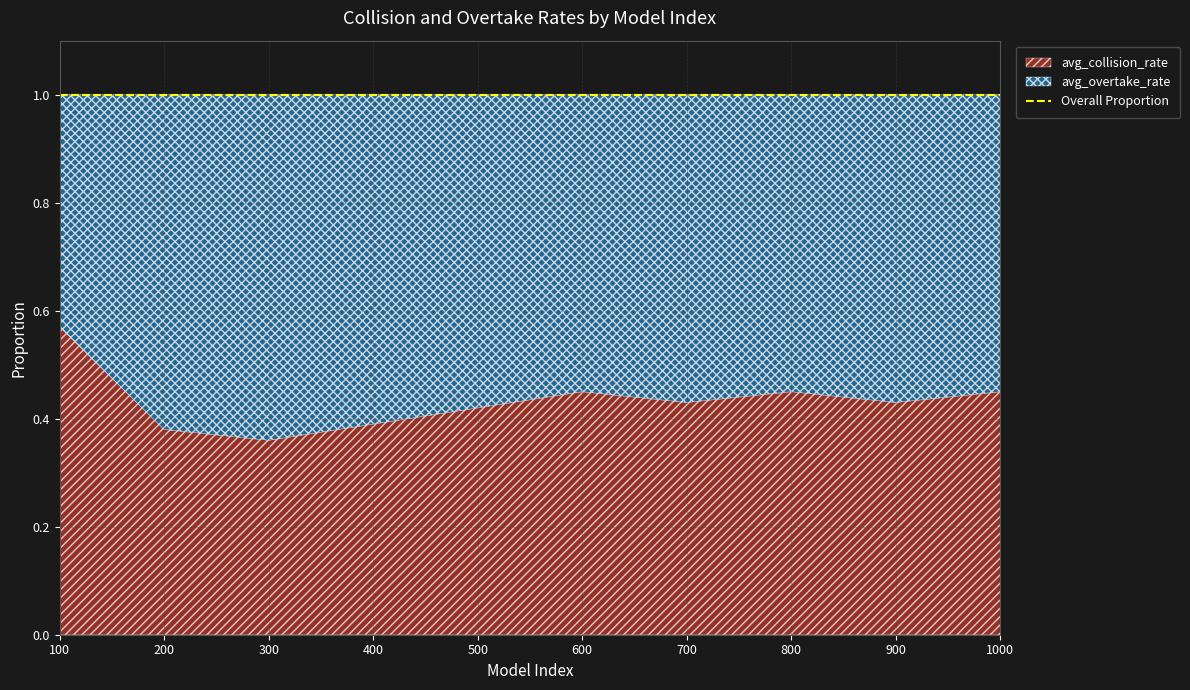

List the series in order of their overall mean, highest first.

avg_overtake_rate, avg_collision_rate